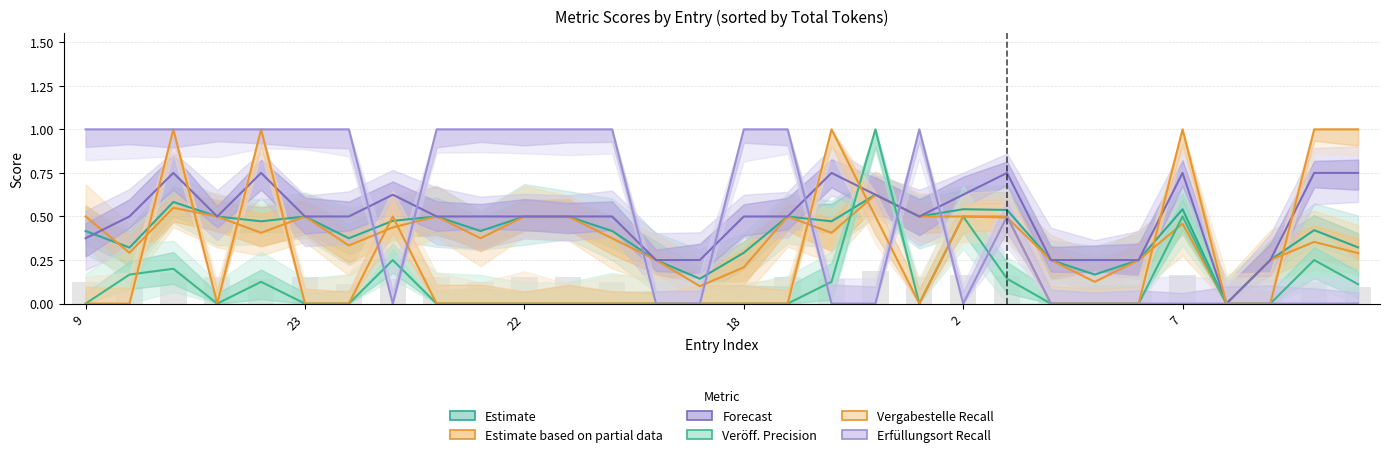

What is the sum of the Forecast values at 25 and 19?

1.2